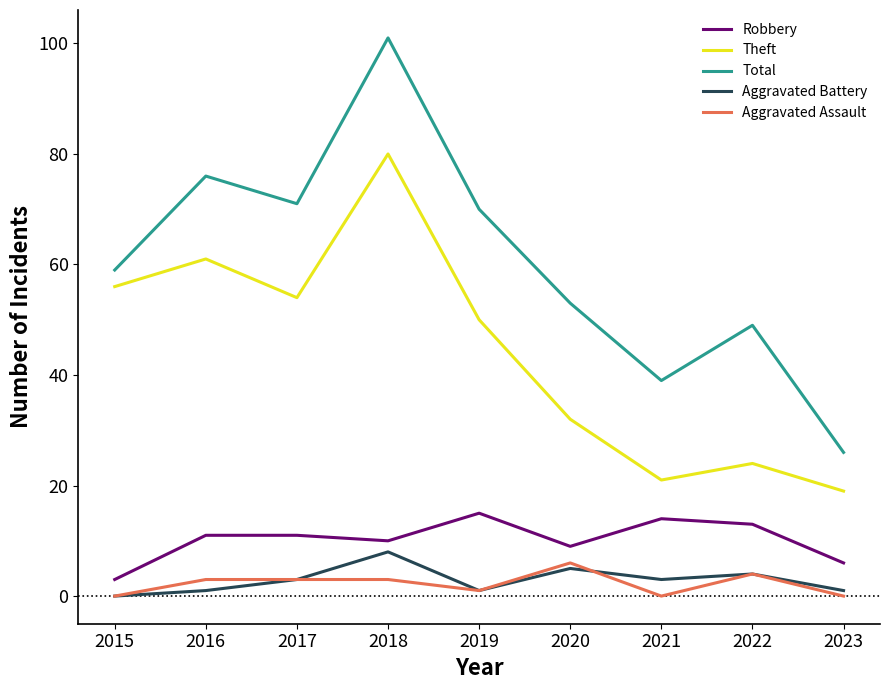

At which label does Aggravated Assault reach its peak?

2020